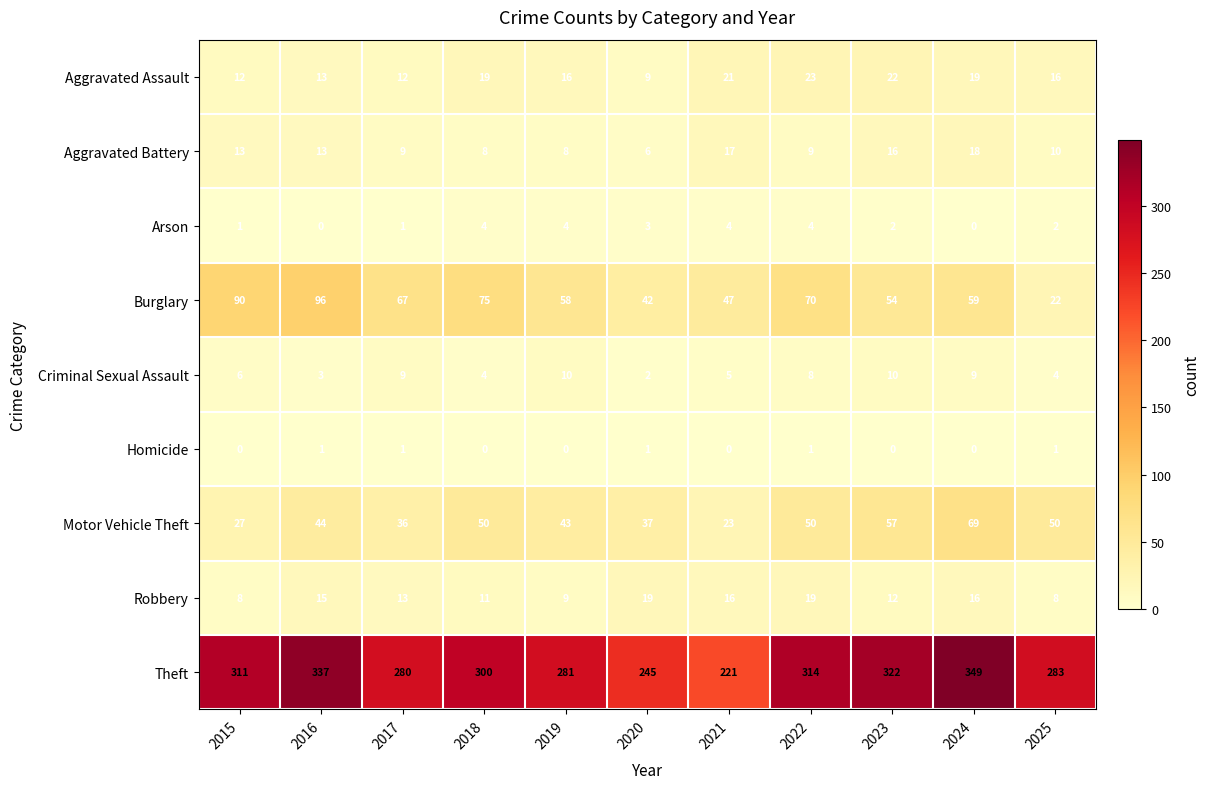

True or false: Motor Vehicle Theft has a value of 69 at 2024.

True